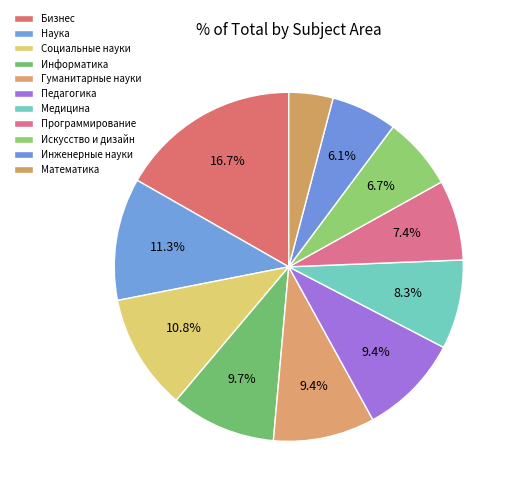

How many slices are in this pie chart?

11